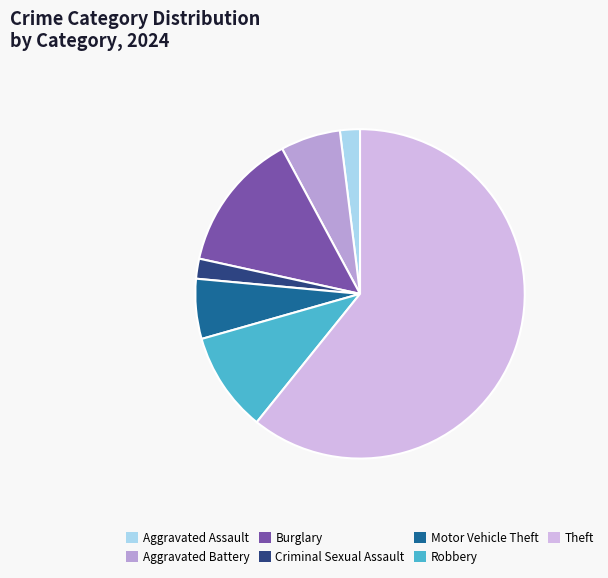

Is it true that Motor Vehicle Theft is 1% of the pie?

False